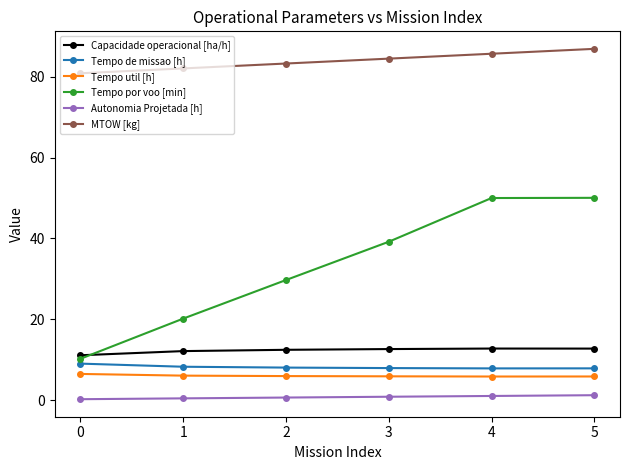

What is the approximate value of Tempo de missao [h] at 3?

7.9